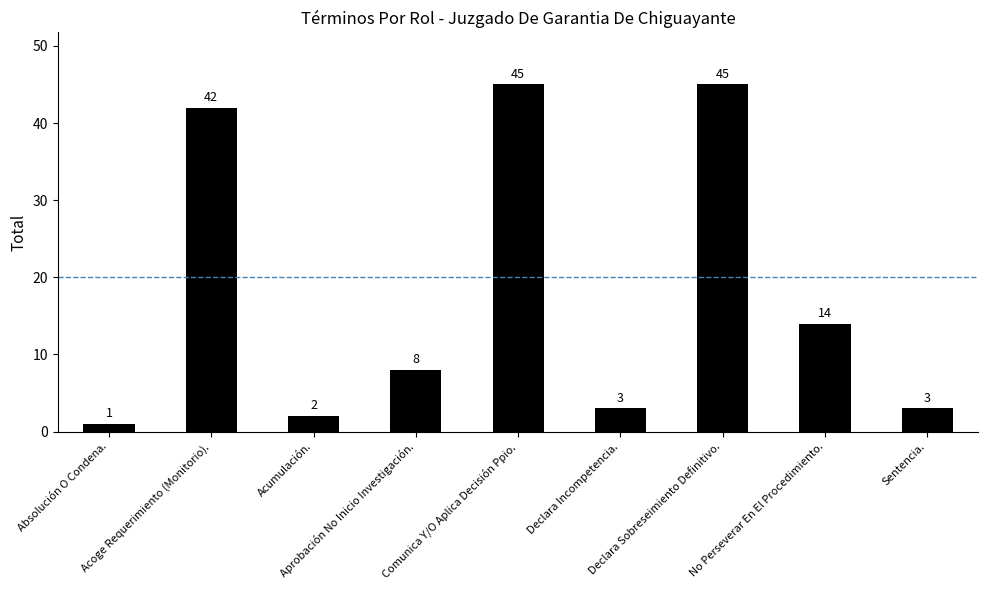

What is the average value?

18